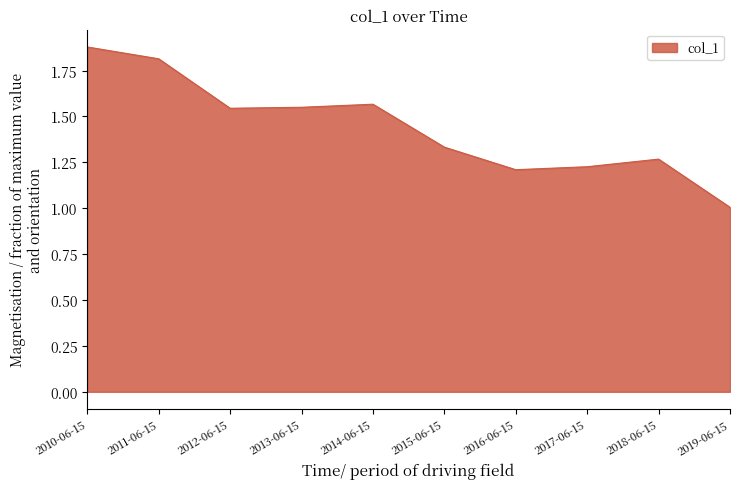

What is the ratio of the value at 2015-06-15 to the value at 2011-06-15?

0.7